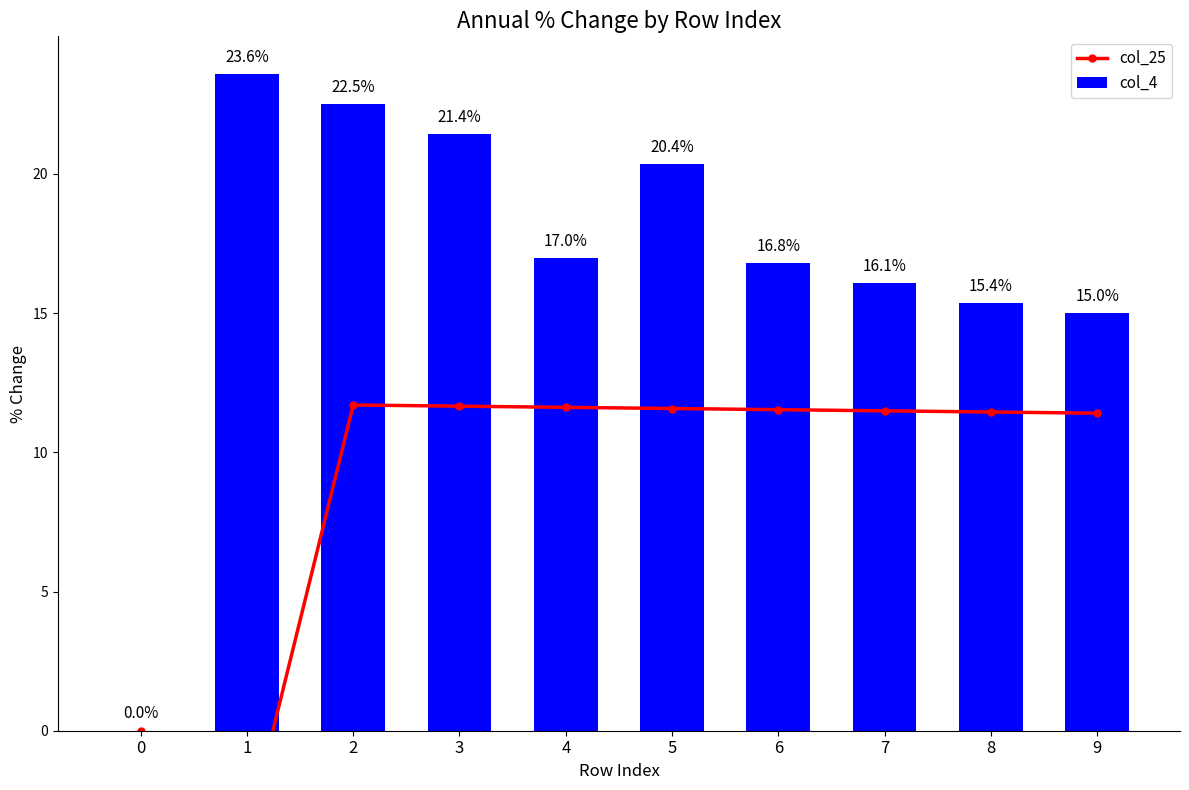

Read the col_4 value at 3.

21.4